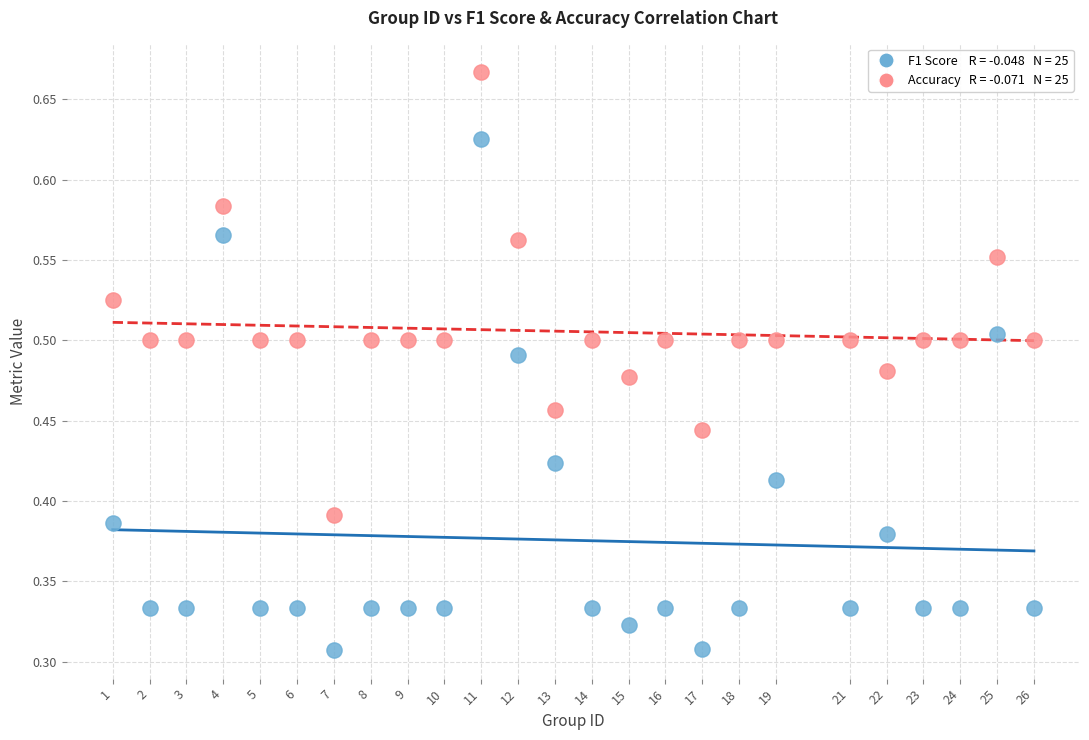

Across all data points, what is the range of X values (max minus min)?

25.0